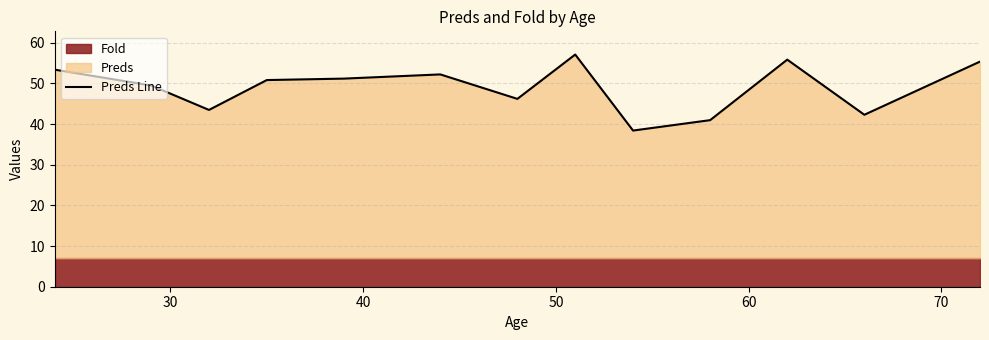

How many lines are shown in the chart?

1